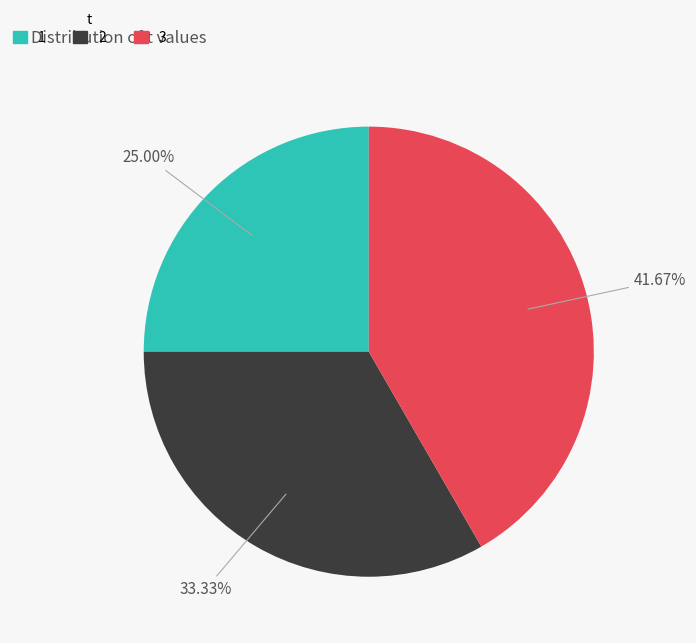

To the nearest percent, what is the average slice percentage?

33%